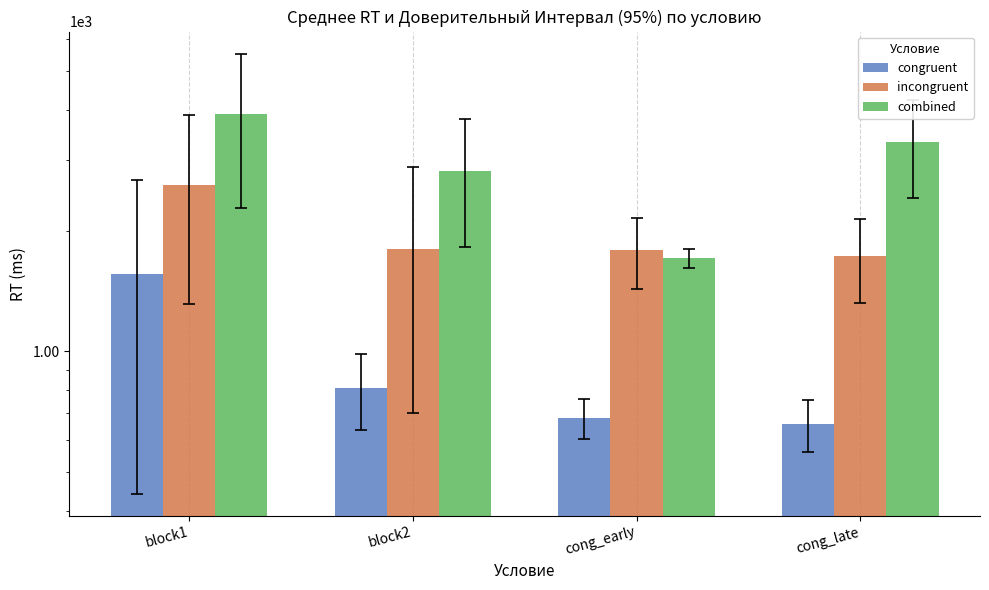

What value does the incongruent series have at cong_early?

1789.5